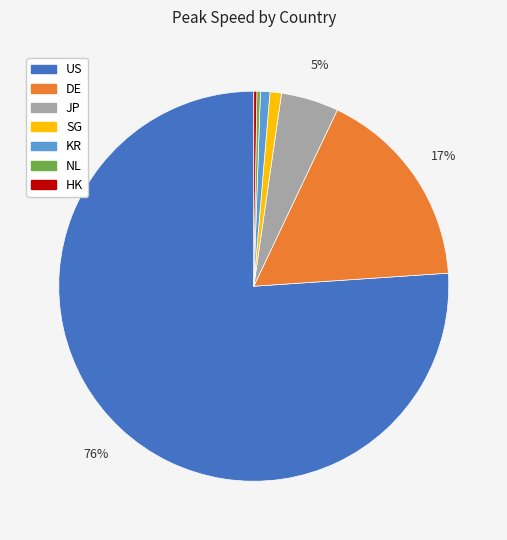

To the nearest percent, what is the average slice percentage?

14%